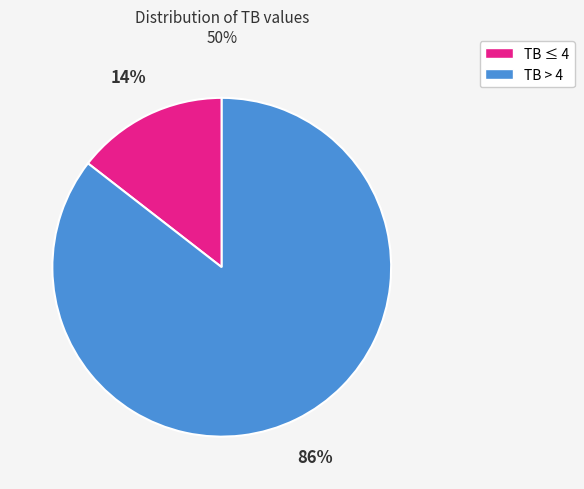

Is there any slice that represents more than half of the pie?

Yes